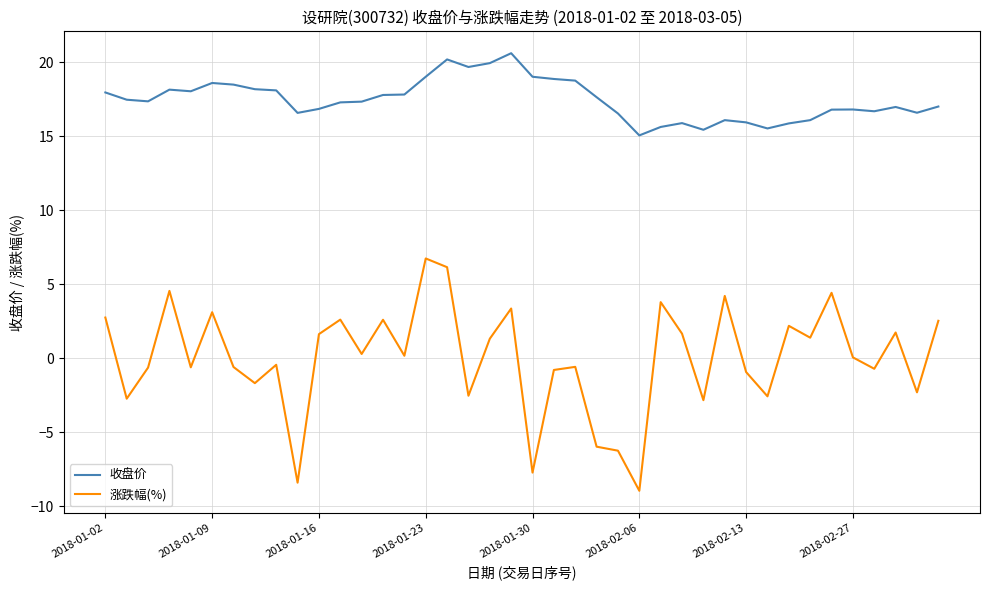

What are all the series names shown in the legend?

收盘价, 涨跌幅(%)